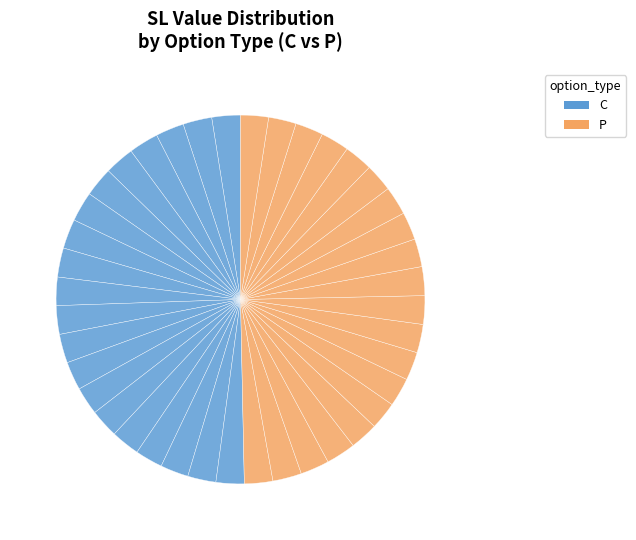

How many slices are in this pie chart?

40